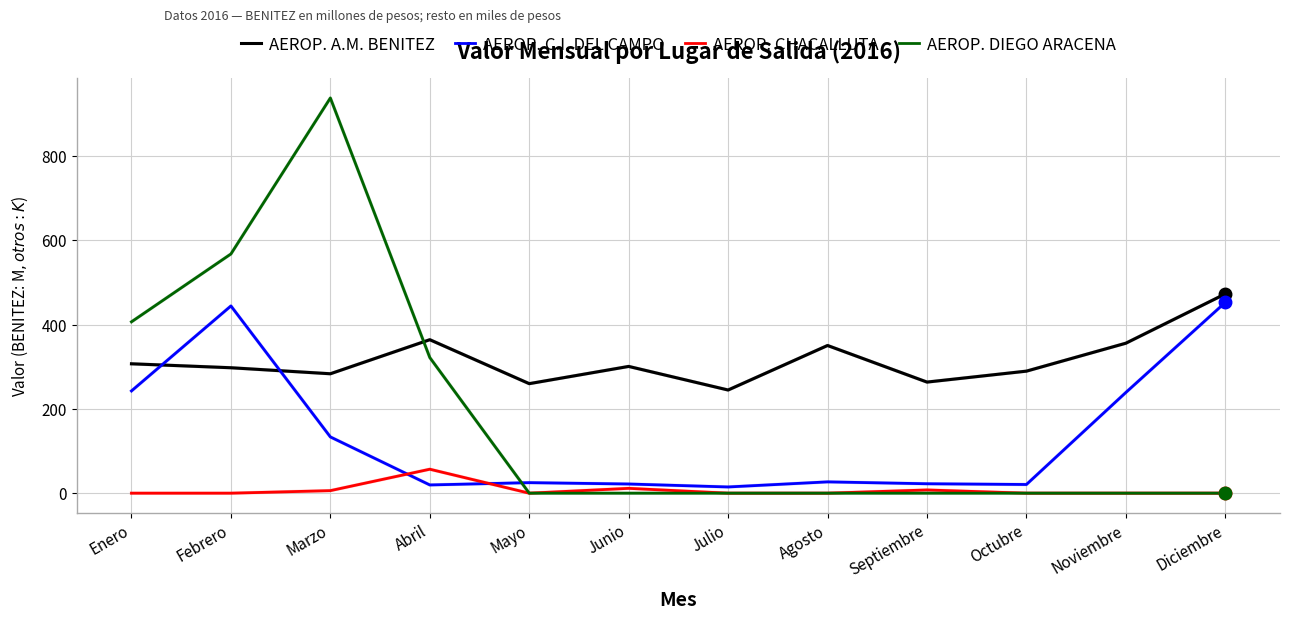

What is the difference between the AEROP. A.M. BENITEZ values at Marzo and Diciembre?

189.6